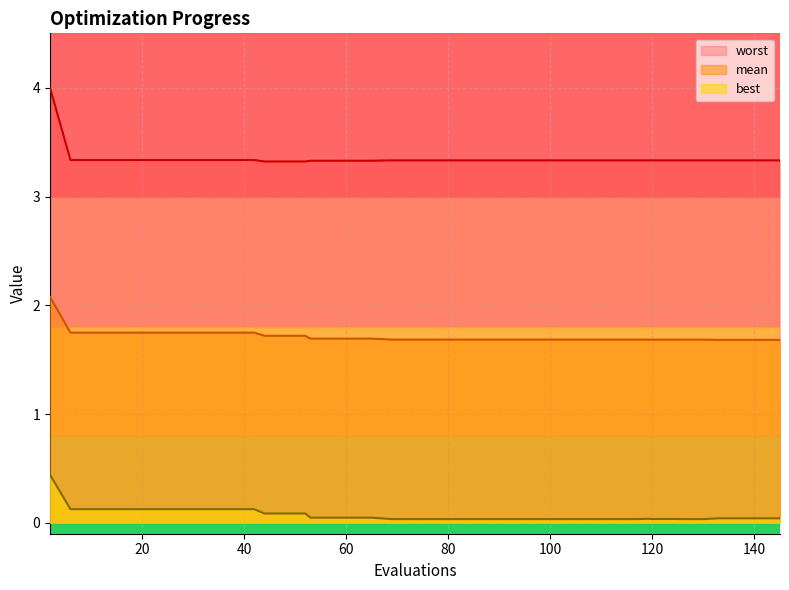

True or false: best has a value of 0.0 at 124.

True